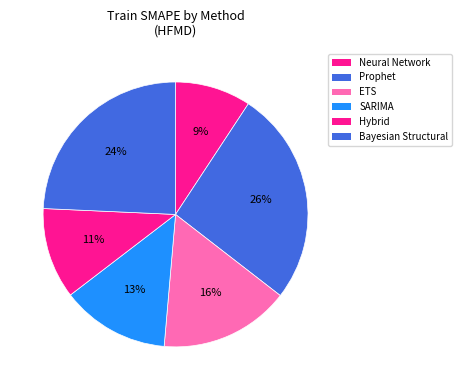

How many slices are in this pie chart?

6